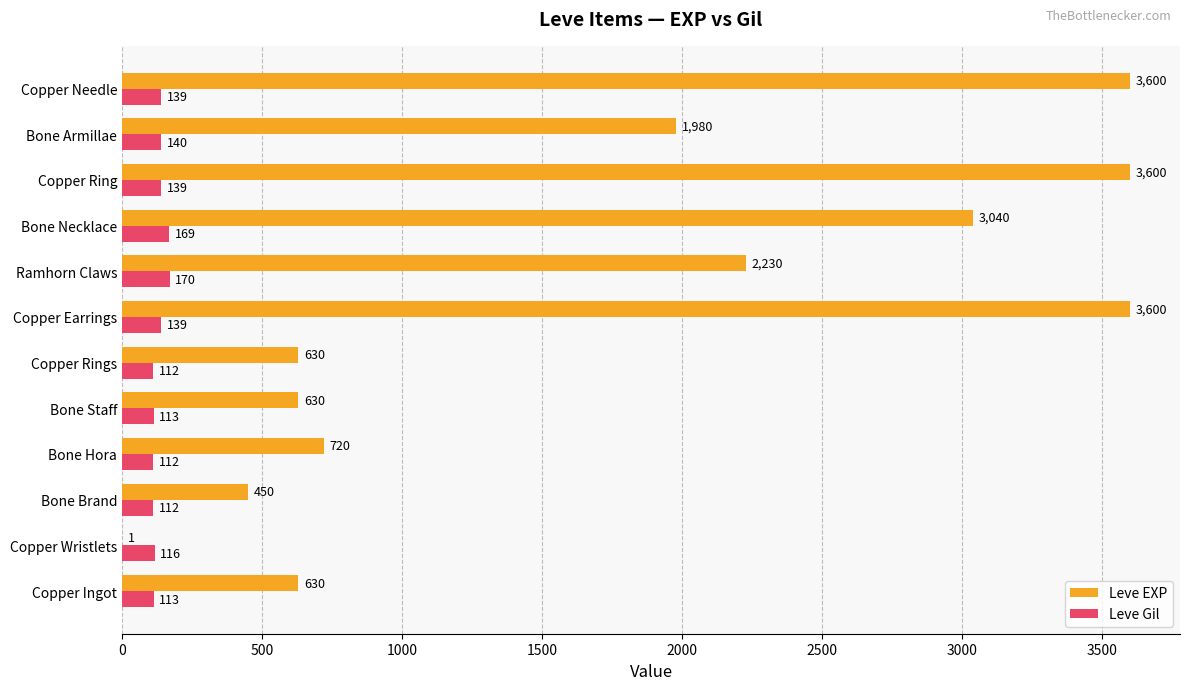

What is the maximum value for Leve Gil?

170